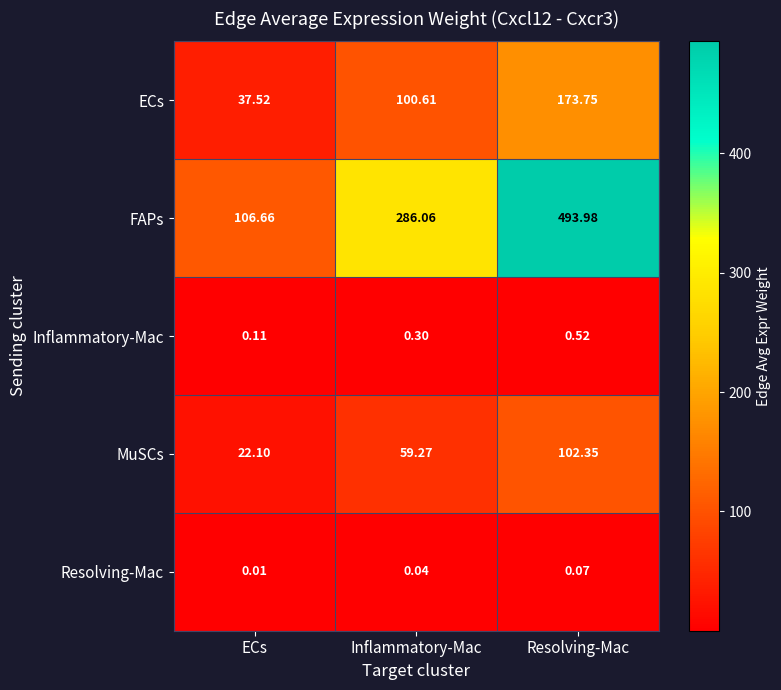

Rank the series by their maximum value, from highest to lowest.

FAPs, ECs, MuSCs, Inflammatory-Mac, Resolving-Mac